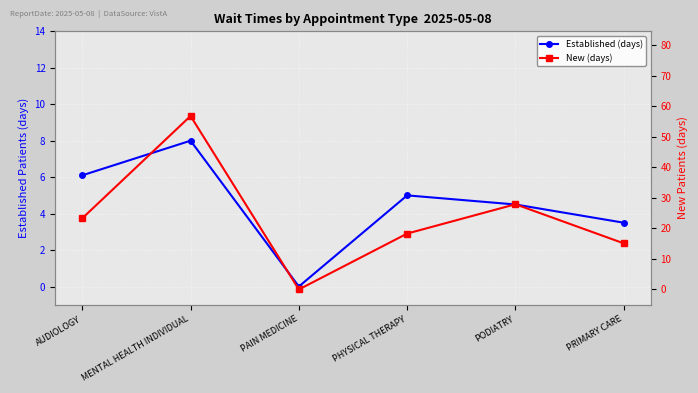

How many values in the Established (days) series exceed 5?

2